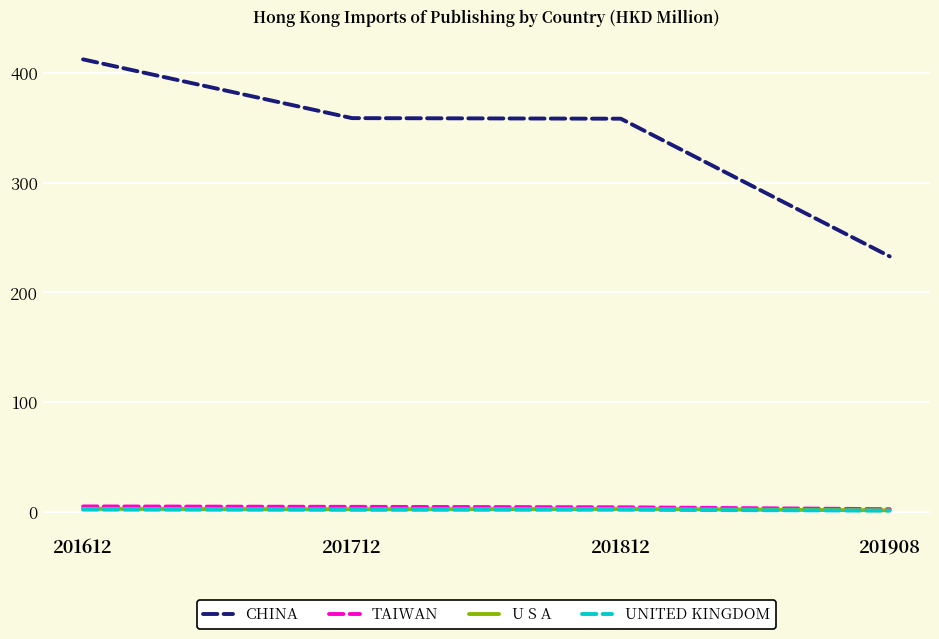

True or false: UNITED KINGDOM and U S A intersect in this chart.

False